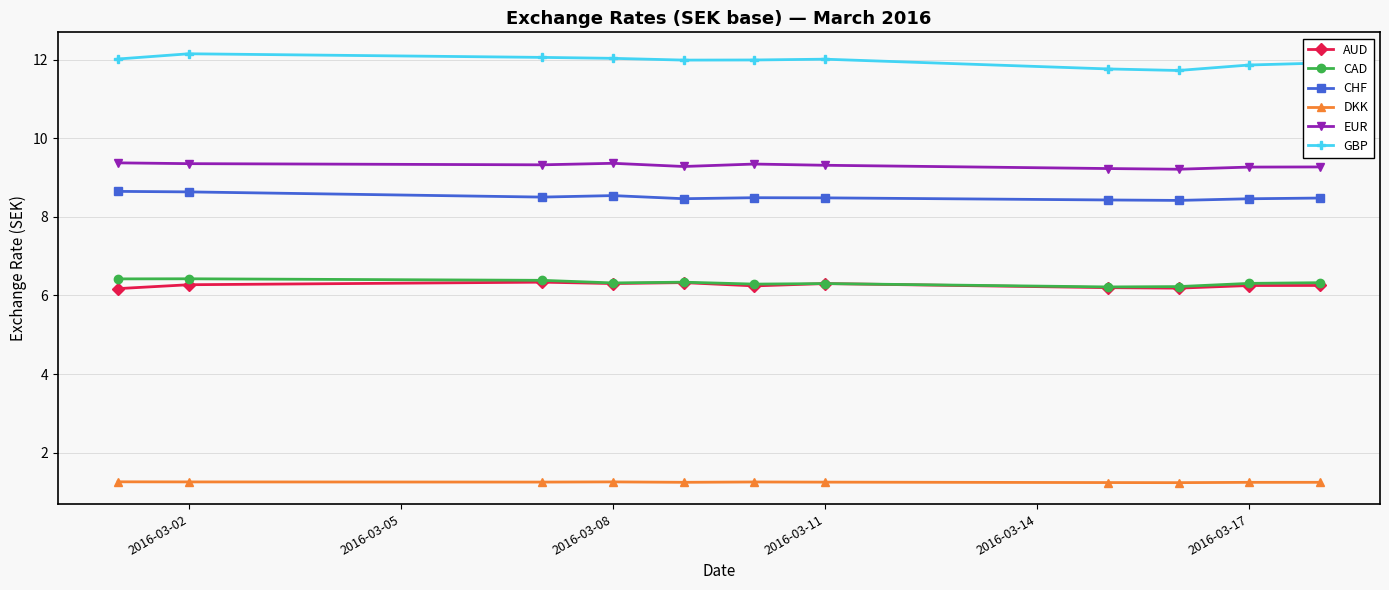

What is the highest value of the CAD series?

6.4